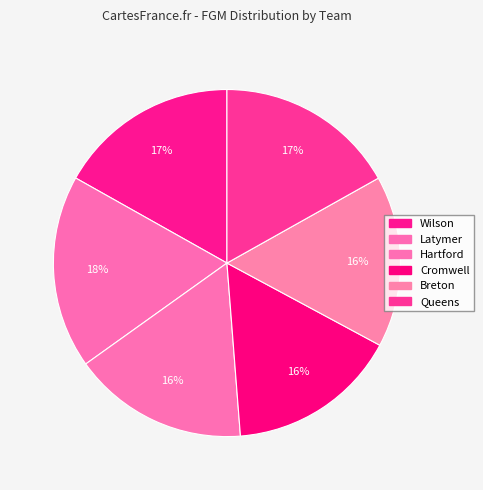

Does Cromwell account for over 50% of the chart?

No